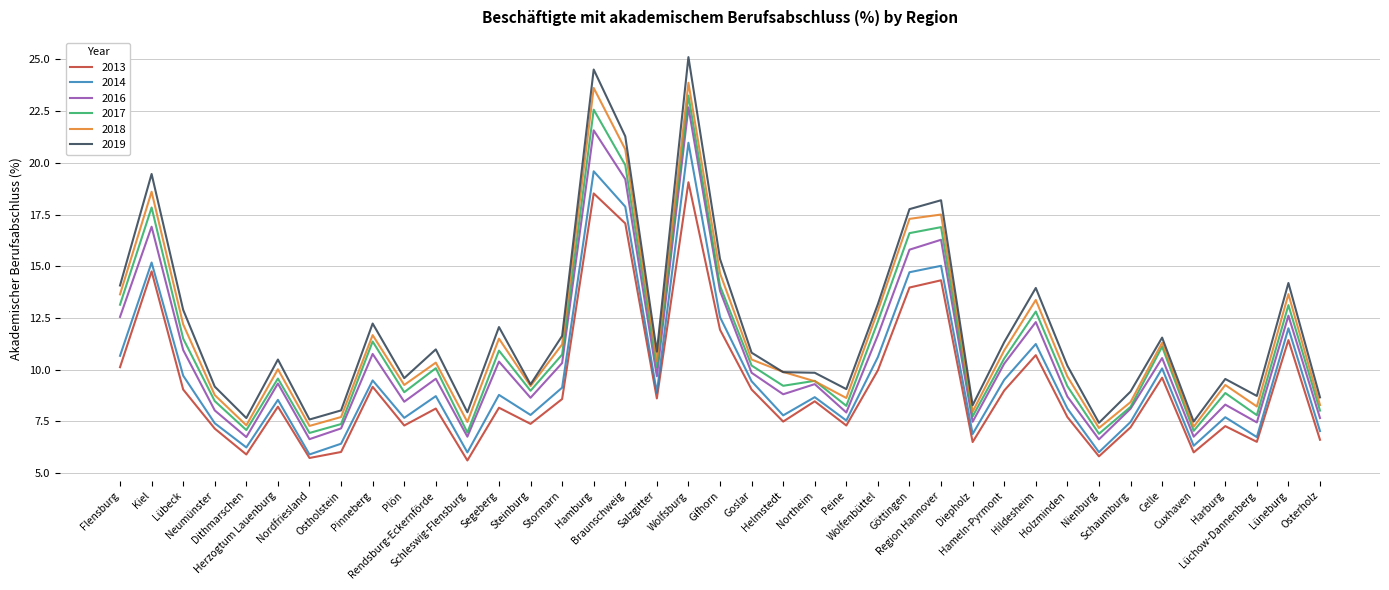

Rank the series by their average value, from lowest to highest.

2013, 2014, 2016, 2017, 2018, 2019